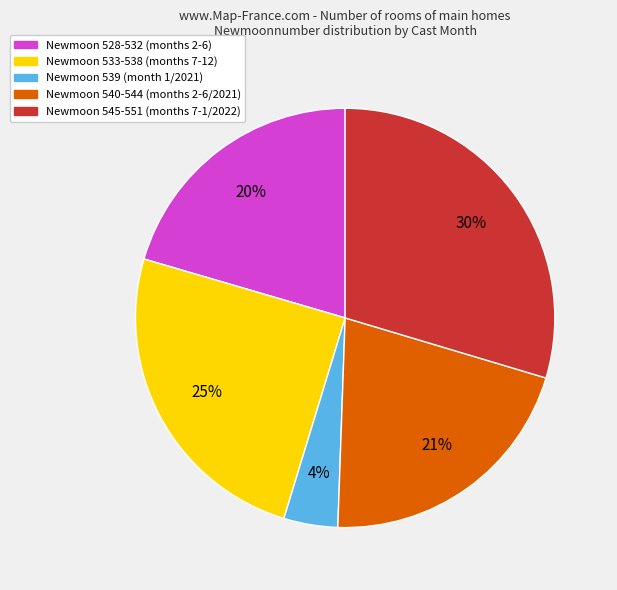

Does any single category account for the majority?

No